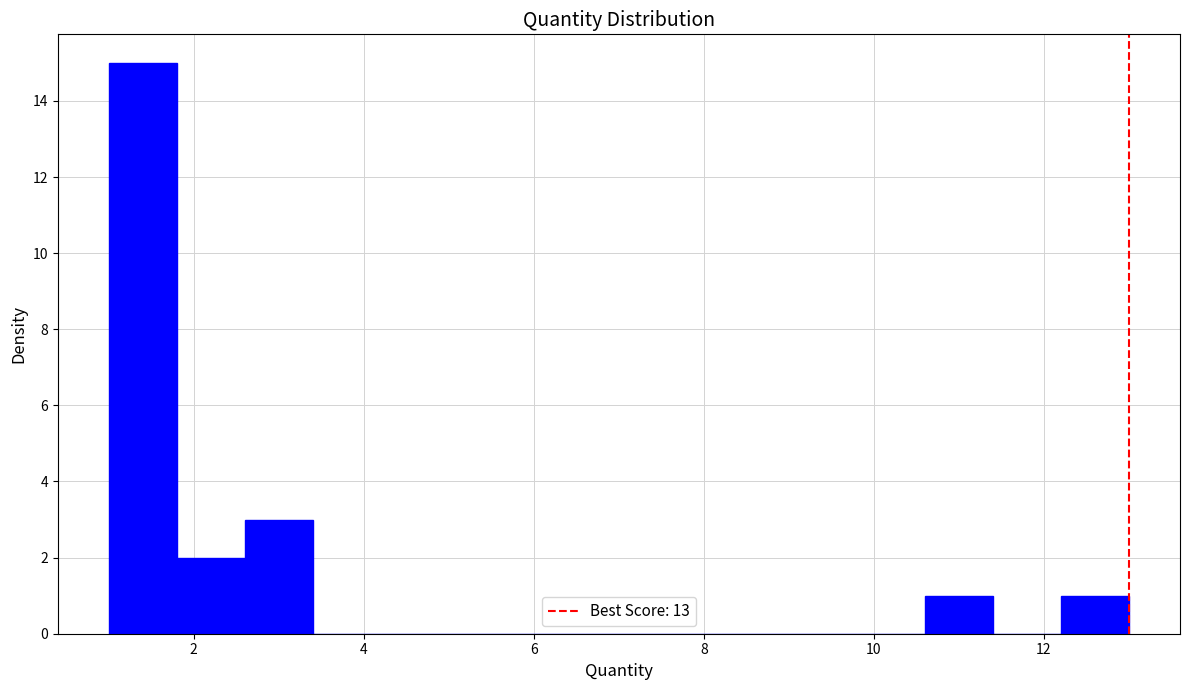

Reading left to right, list every bar in this chart as the range it spans on the x-axis followed by its height. The values are not printed on the chart, so give them approximately, as read against the axis.

1.0 to 1.8: 15
1.8 to 2.6: 2
2.6 to 3.4: 3
3.4 to 4.2: 0
4.2 to 5.0: 0
5.0 to 5.8: 0
5.8 to 6.6: 0
6.6 to 7.4: 0
7.4 to 8.2: 0
8.2 to 9.0: 0
9.0 to 9.8: 0
9.8 to 10.6: 0
10.6 to 11.4: 1
11.4 to 12.2: 0
12.2 to 13.0: 1